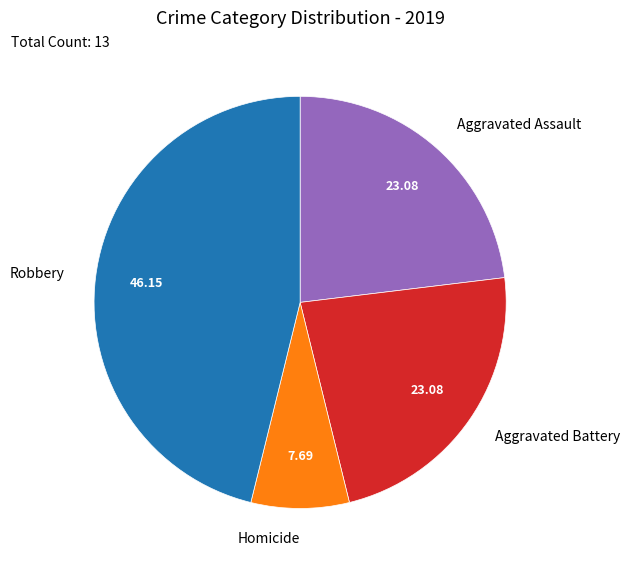

Approximately how many times larger is the value at Aggravated Assault compared to Homicide?

3.0